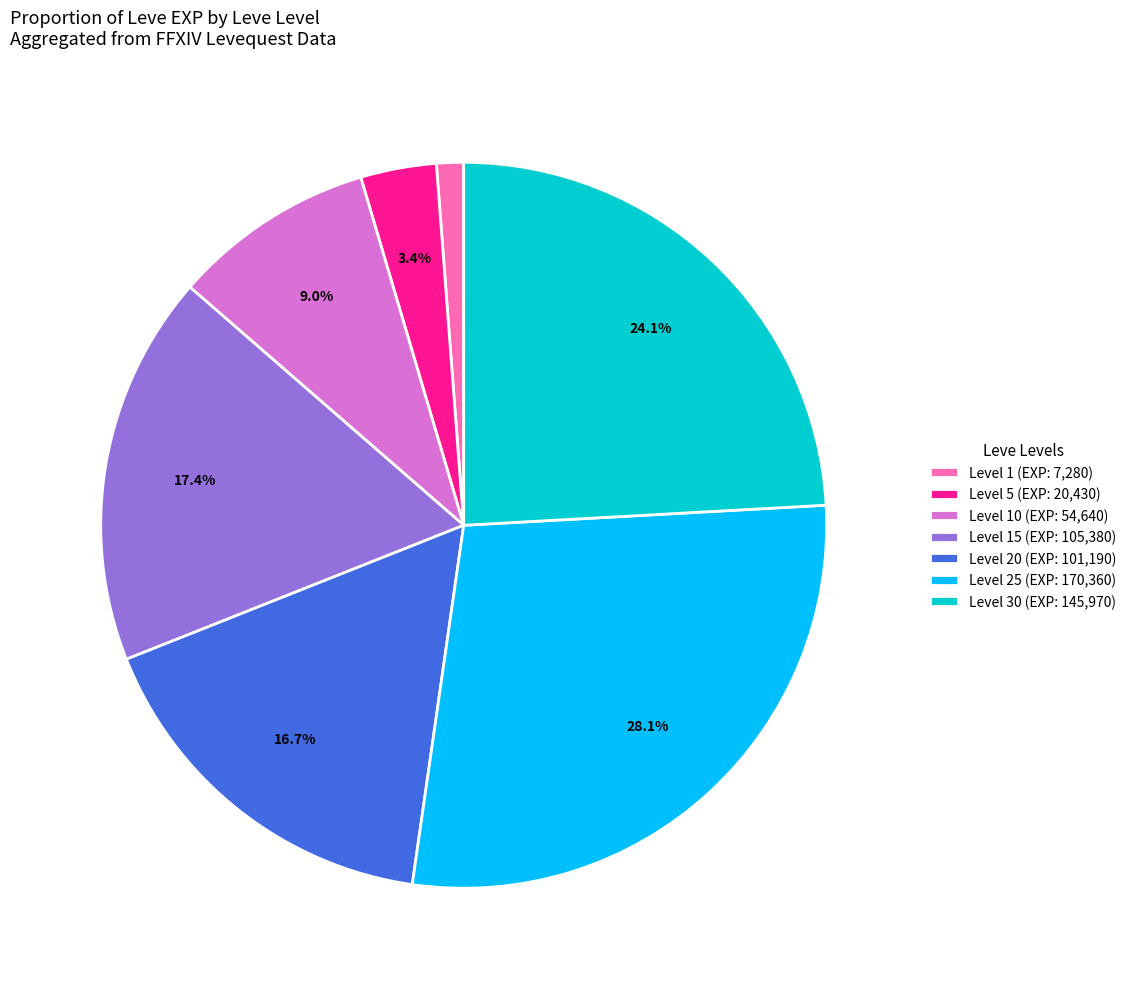

What is the largest slice in the pie chart?

Level 25 (EXP: 170,360)